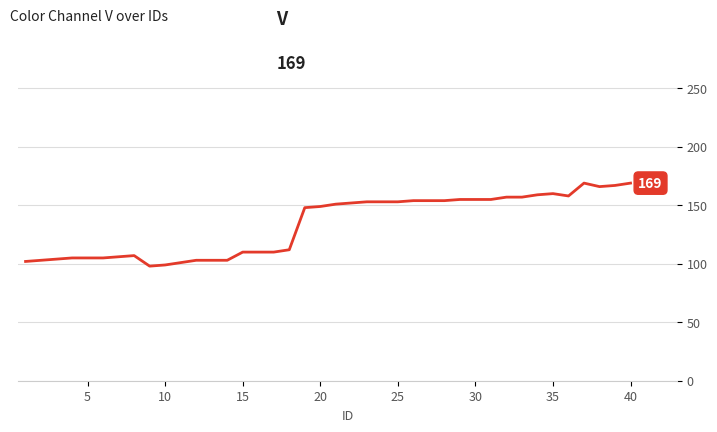

What is the minimum value shown in the chart?

98